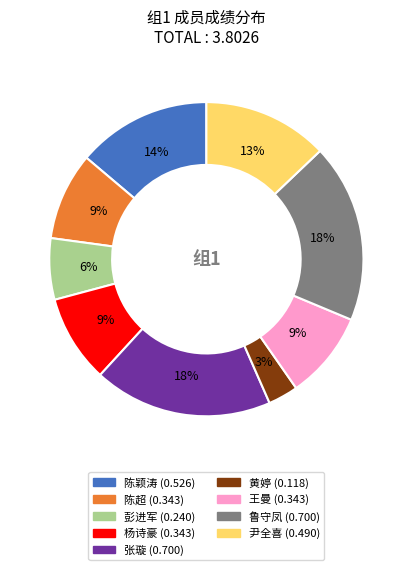

Is there a majority slice in this chart?

No